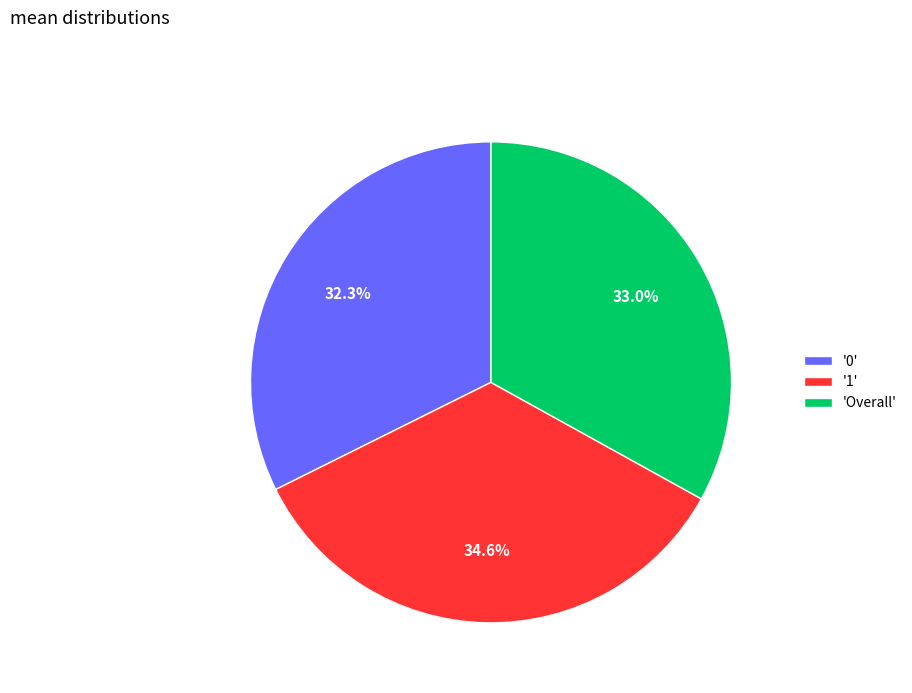

Rank the categories by value from highest to lowest.

'1', 'Overall', '0'